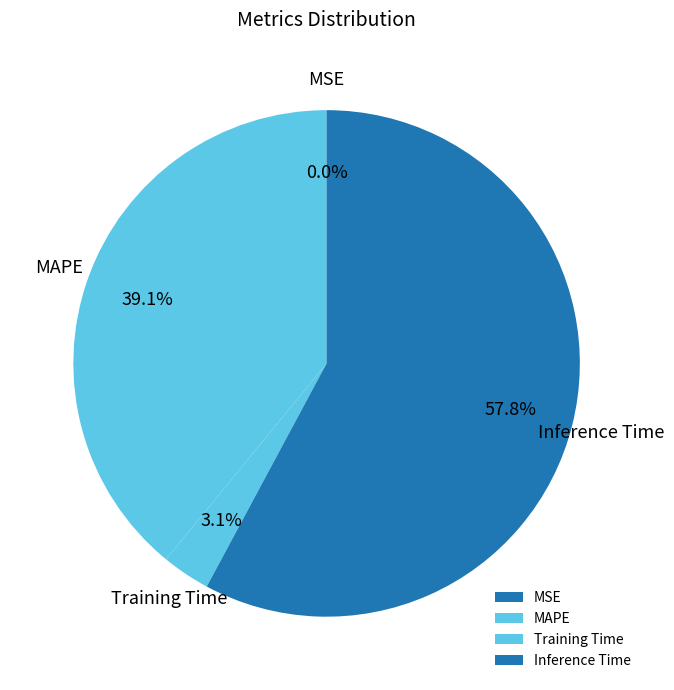

Which category has the biggest portion of the pie?

Inference Time